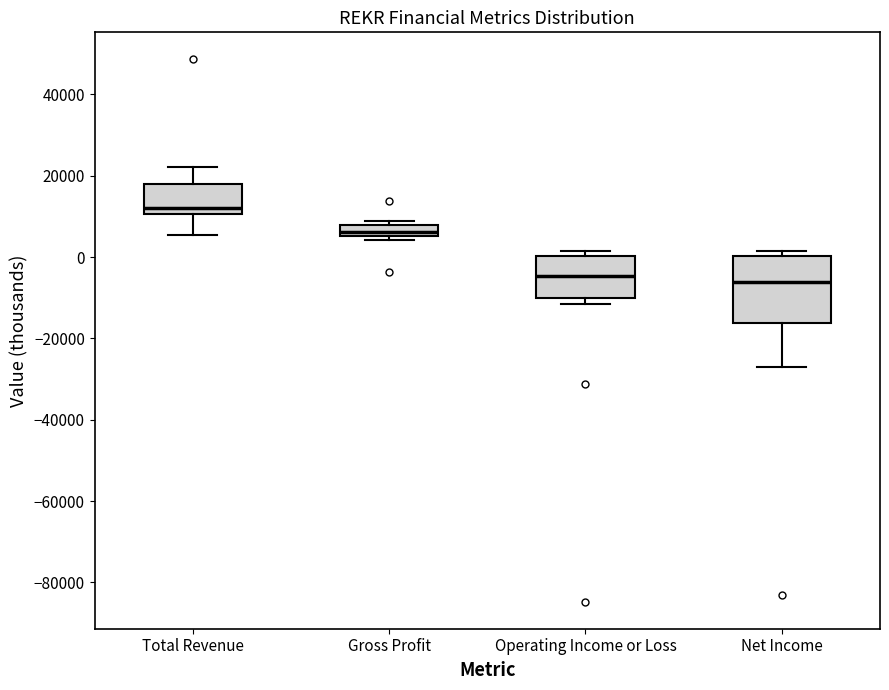

Which box is the tallest, from its lower edge to its upper edge?

Net Income